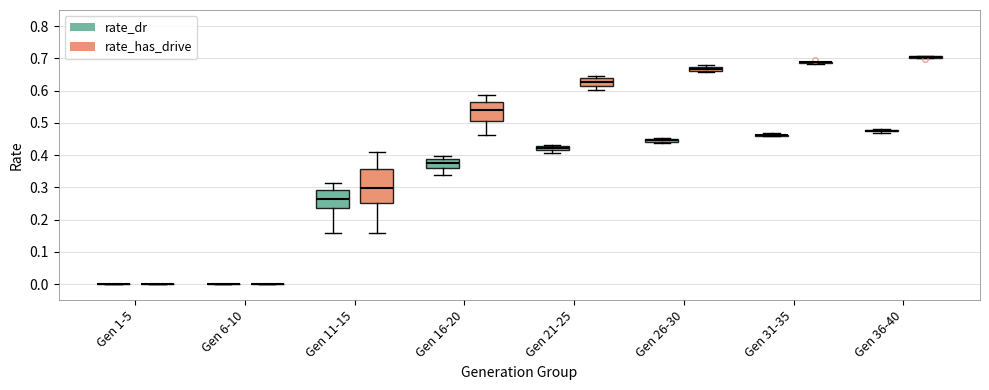

Which box is the tallest, from its lower edge to its upper edge?

Gen 11-15 (rate_has_drive)